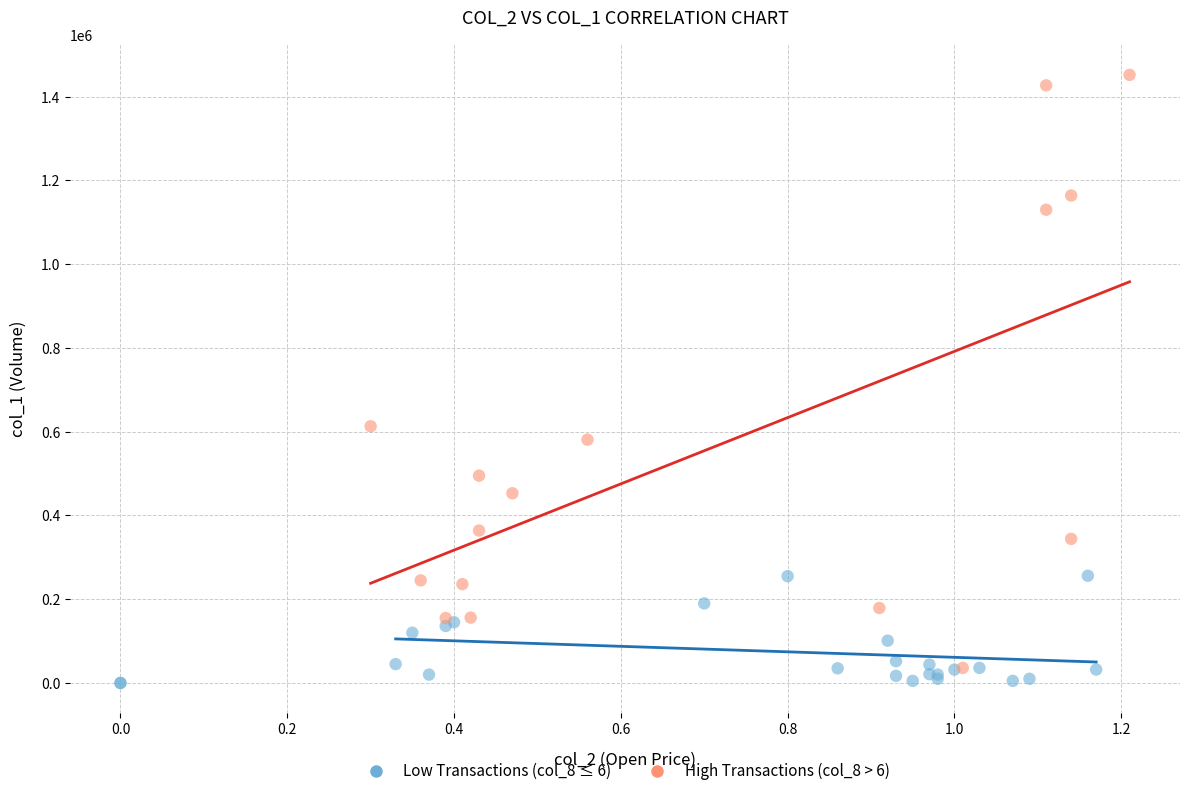

Which series reaches the maximum Y coordinate?

High Transactions (col_8 > 6)